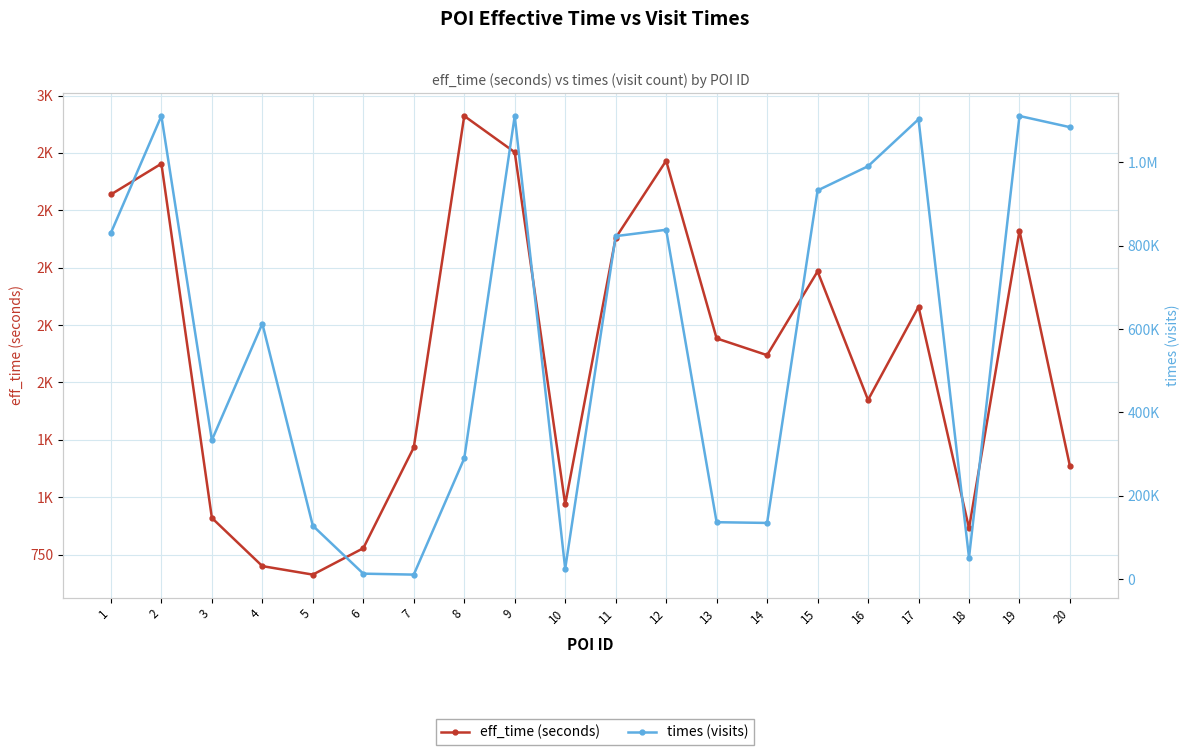

True or false: times (visits) and eff_time (seconds) cross at least once.

False